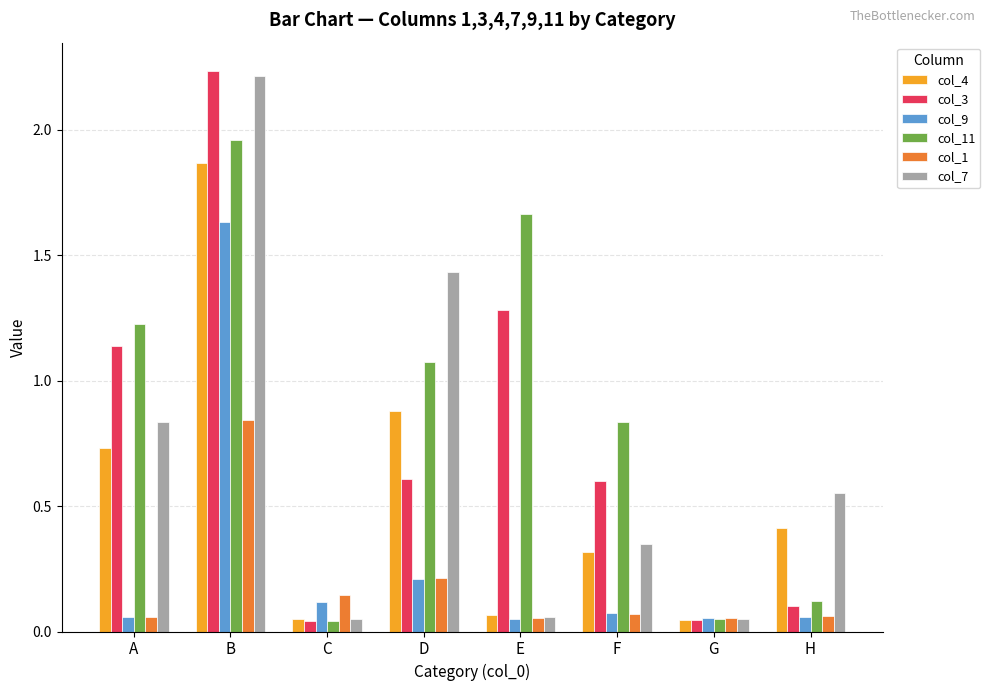

Is the value of col_1 at A greater than the value of col_9 at B?

No